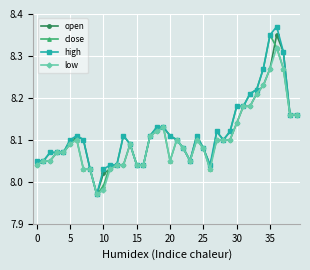

Rank the series by their average value, from highest to lowest.

high, close, open, low